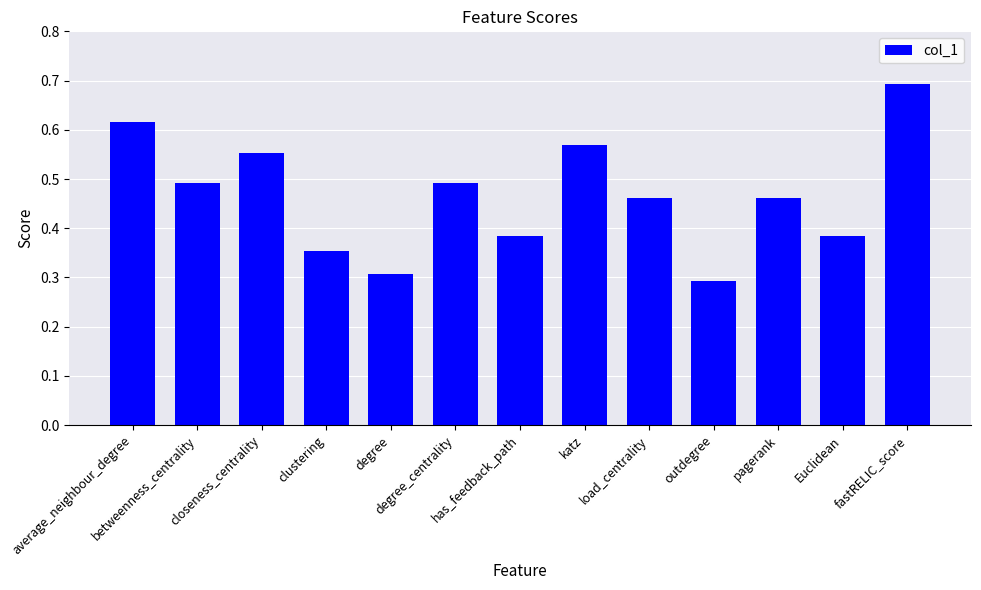

What is the minimum value shown in the chart?

0.3